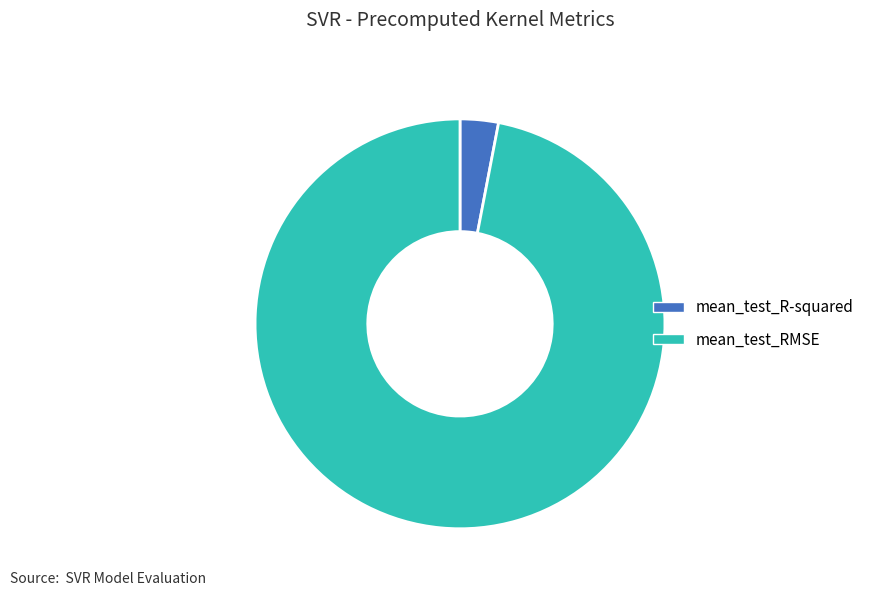

Is it true that mean_test_R-squared is 3% of the pie?

True